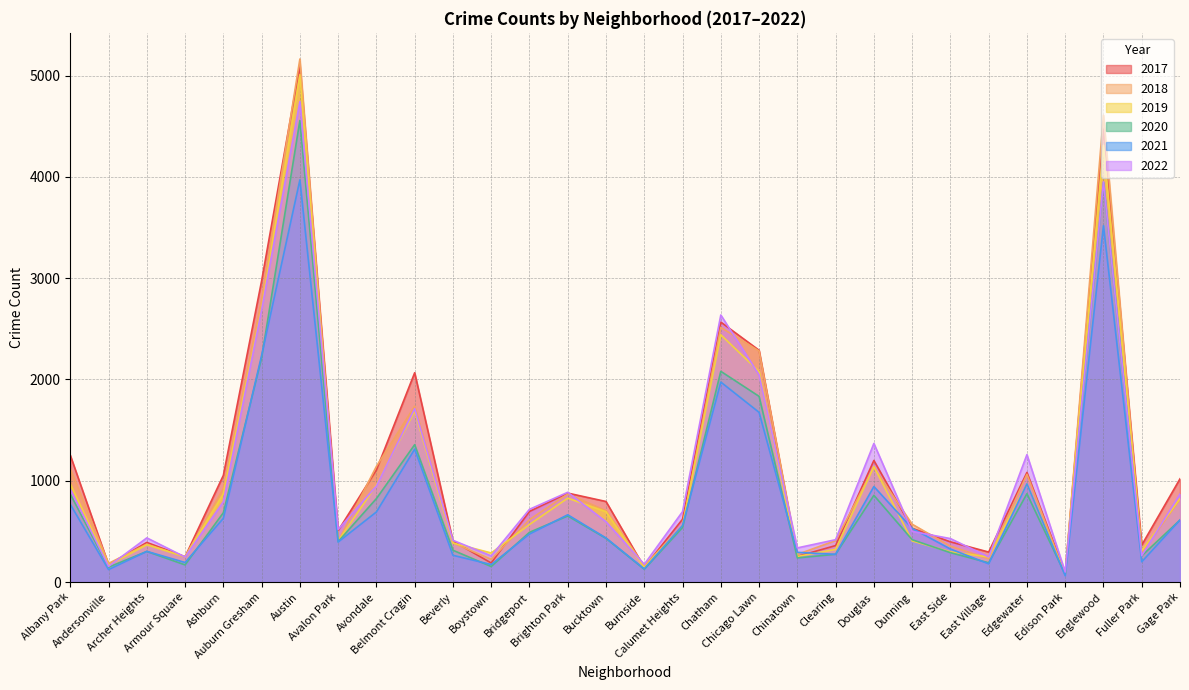

How many lines are shown in the chart?

6